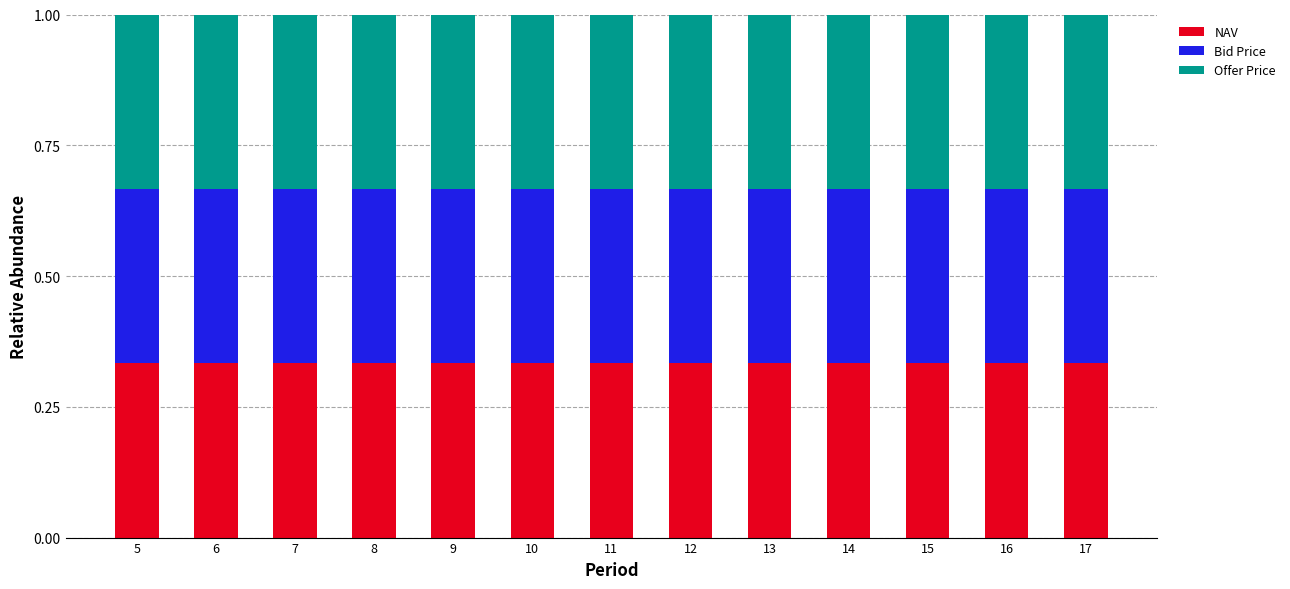

What is the total value across all series at 14?

1.0